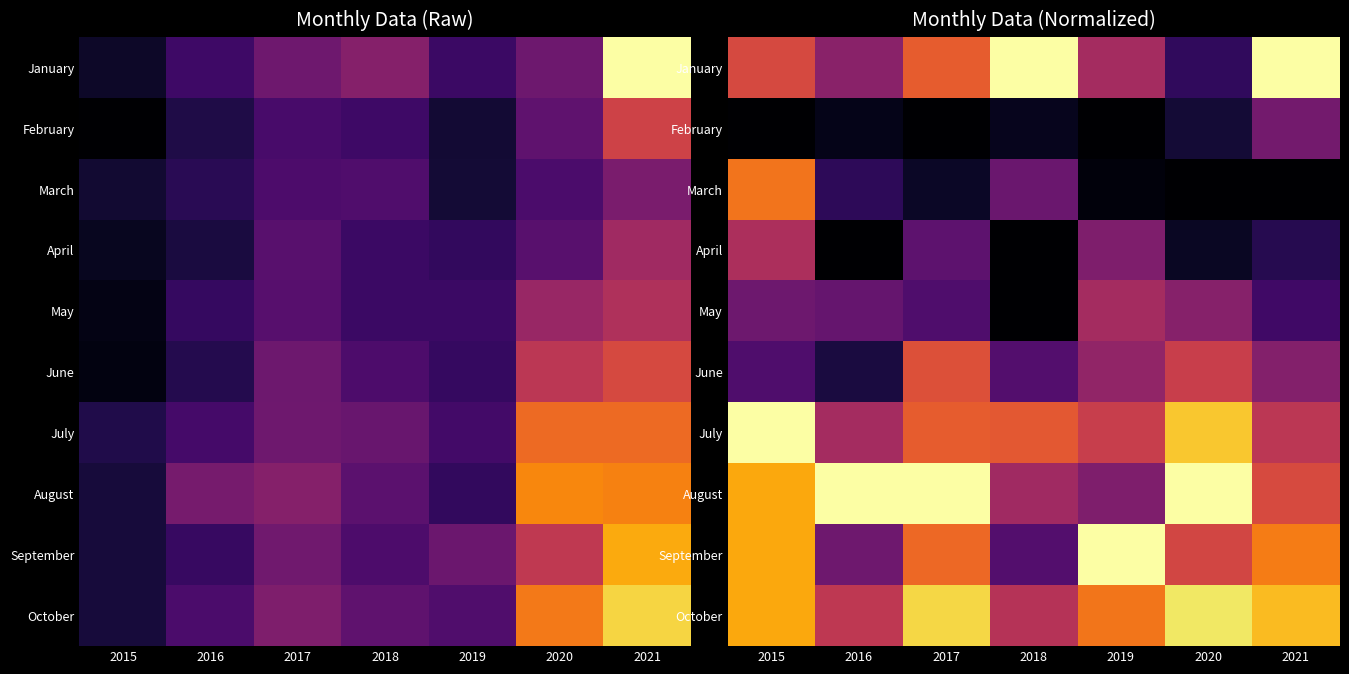

At 2015, list the series in order from smallest to largest.

February, June, May, April, January, March, August, September, October, July